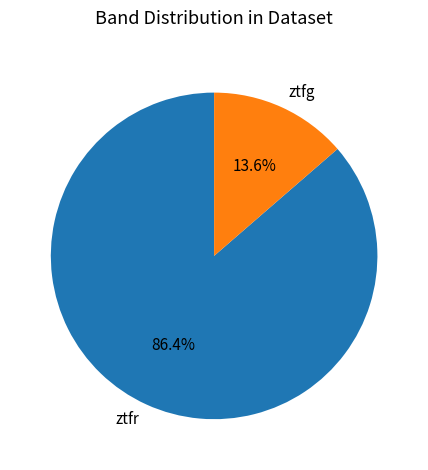

Rank the categories by value from highest to lowest.

ztfr, ztfg